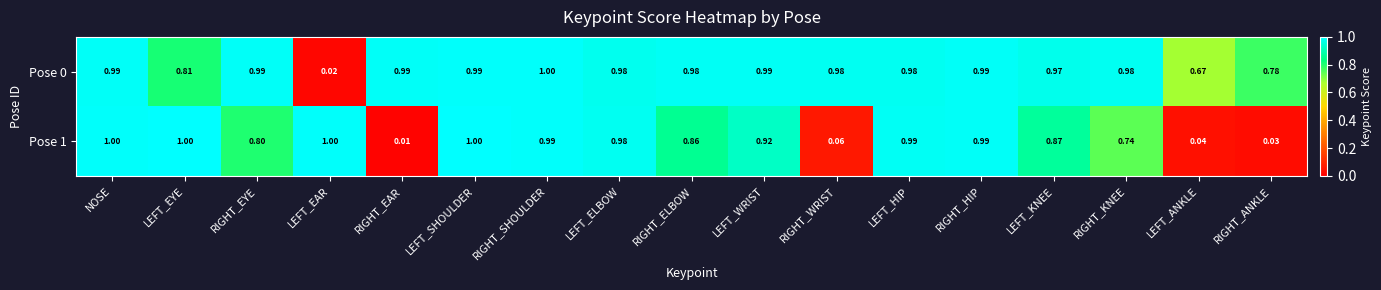

Is the value of Pose 1 at NOSE greater than the value of Pose 0 at RIGHT_EYE?

Yes